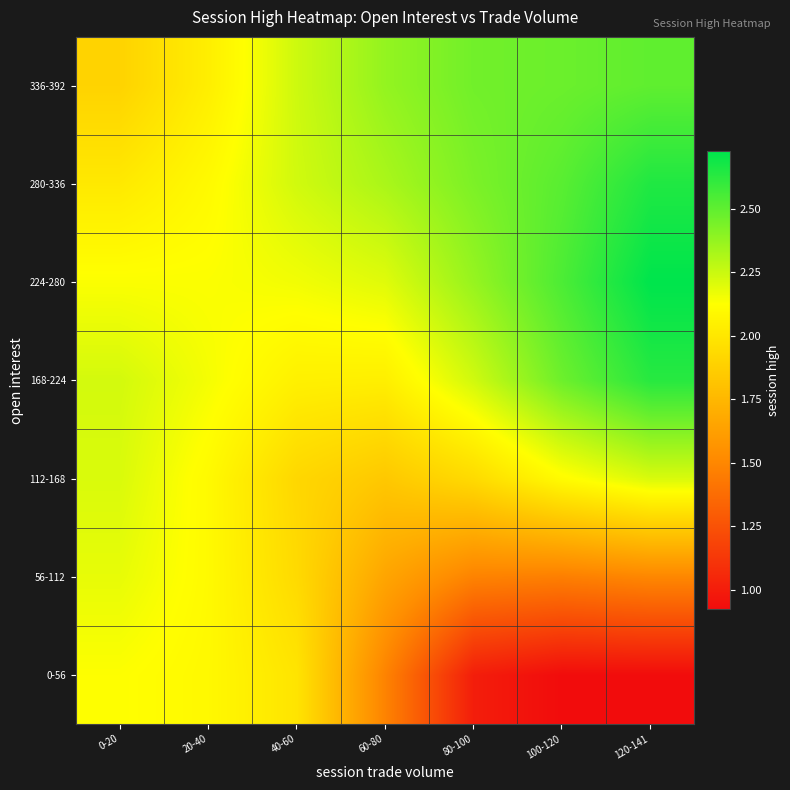

Reading left to right, extract all data points from this chart.

0-56: 0-20=2.1	20-40=2.1	40-60=2.0	60-80=1.5	80-100=1.0	100-120=0.9	120-141=0.9
56-112: 0-20=2.2	20-40=2.1	40-60=1.9	60-80=1.7	80-100=1.5	100-120=1.5	120-141=1.5
112-168: 0-20=2.2	20-40=2.1	40-60=1.9	60-80=1.8	80-100=1.9	100-120=2.1	120-141=2.2
168-224: 0-20=2.2	20-40=2.1	40-60=2.1	60-80=2.0	80-100=2.2	100-120=2.5	120-141=2.6
224-280: 0-20=2.1	20-40=2.1	40-60=2.2	60-80=2.2	80-100=2.4	100-120=2.5	120-141=2.7
280-336: 0-20=2.0	20-40=2.1	40-60=2.2	60-80=2.3	80-100=2.4	100-120=2.5	120-141=2.6
336-392: 0-20=1.9	20-40=2.0	40-60=2.2	60-80=2.4	80-100=2.5	100-120=2.5	120-141=2.5